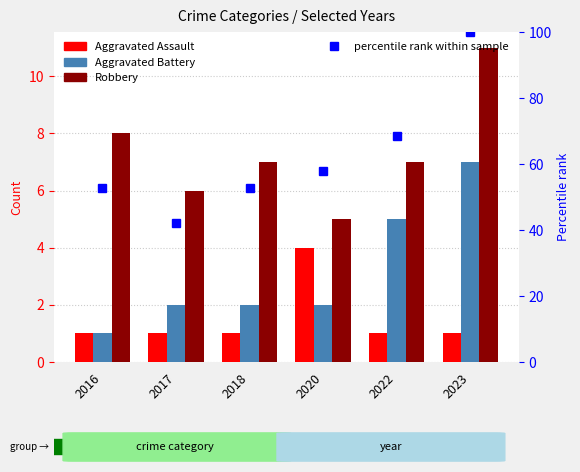

At which label is Robbery closest to 8?

2016